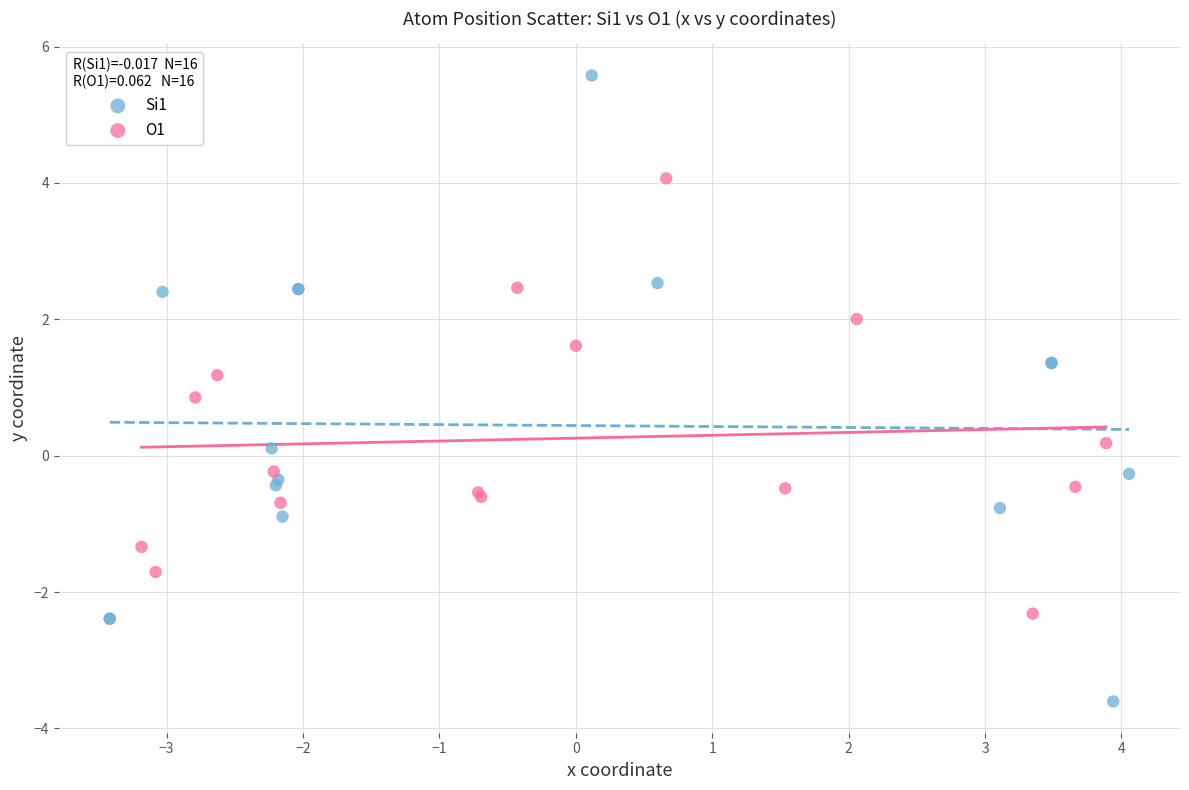

Which series reaches the maximum Y coordinate?

Si1